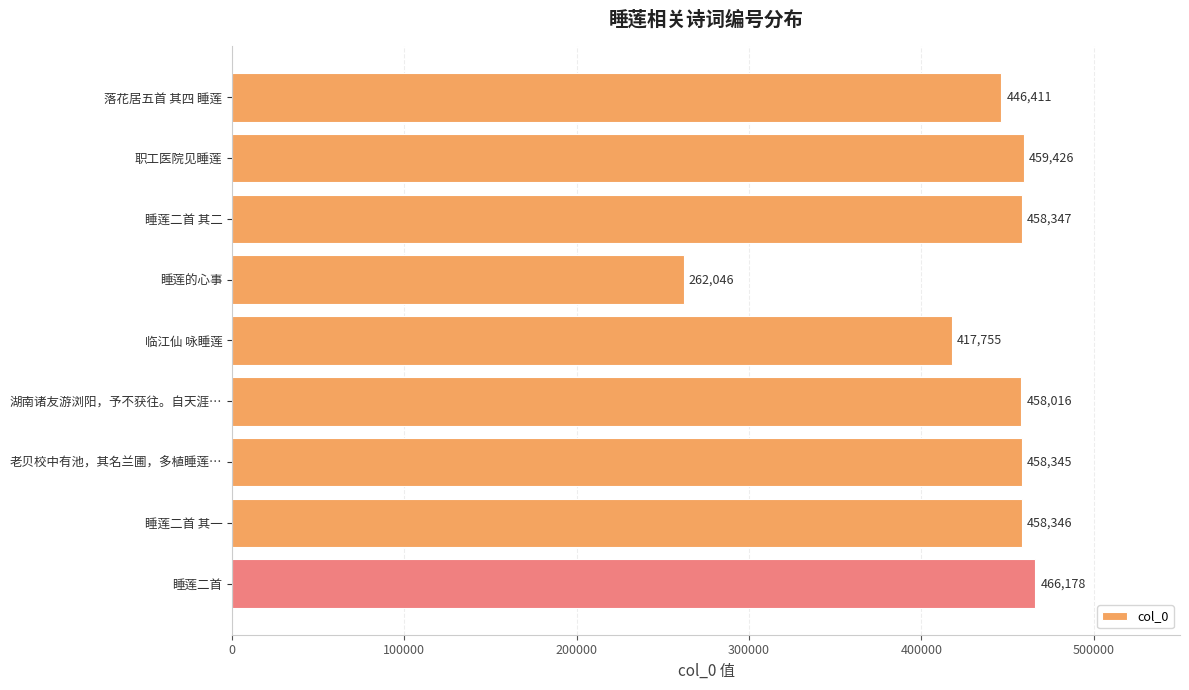

Reading top to bottom, what are all the values shown in this chart?

落花居五首 其四 睡莲=446411	职工医院见睡莲=459426	睡莲二首 其二=458347	睡莲的心事=262046	临江仙 咏睡莲=417755	湖南诸友游浏阳，予不获往。自天涯…=458016	老贝校中有池，其名兰圃，多植睡莲…=458345	睡莲二首 其一=458346	睡莲二首=466178